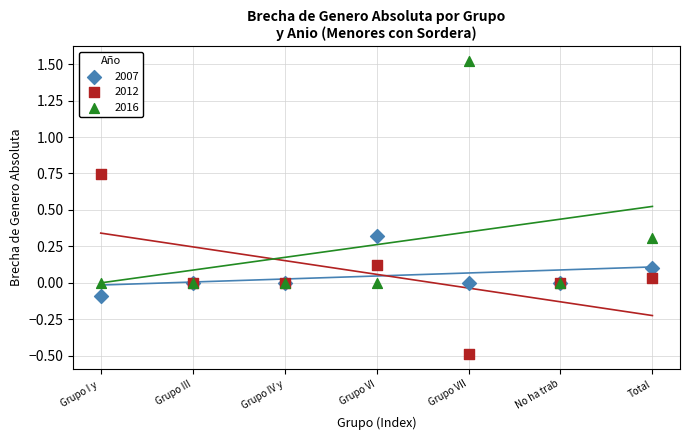

Which series reaches the maximum Y coordinate?

2016